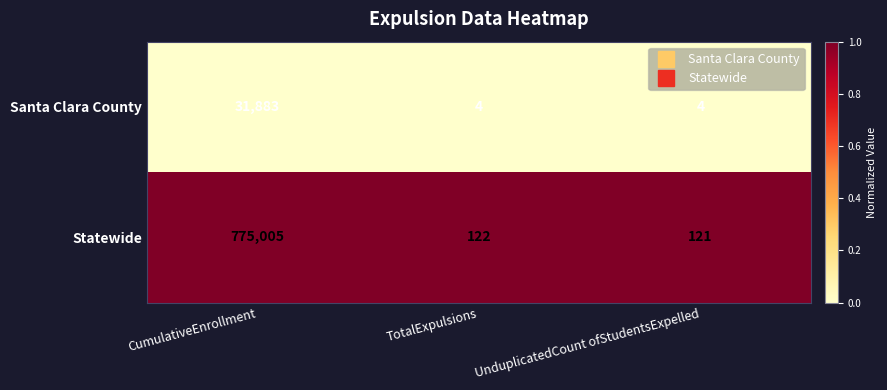

Rank the series by their maximum value, from lowest to highest.

Santa Clara County, Statewide